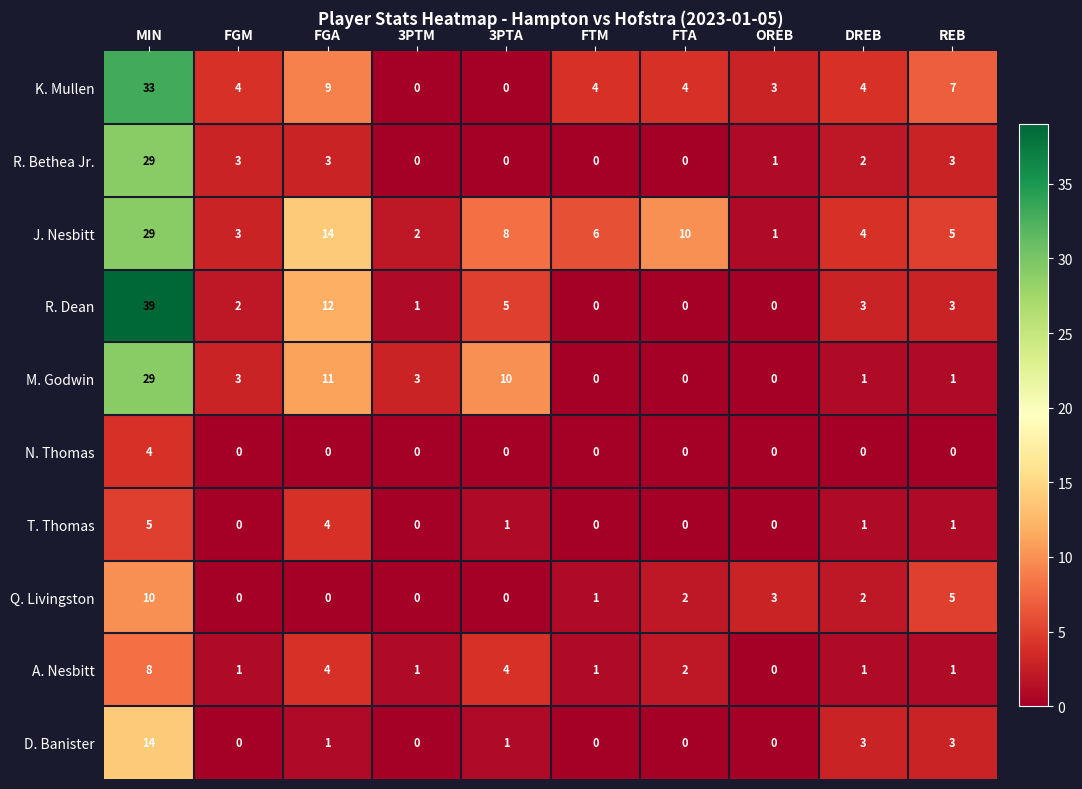

How many distinct data groups are displayed?

10